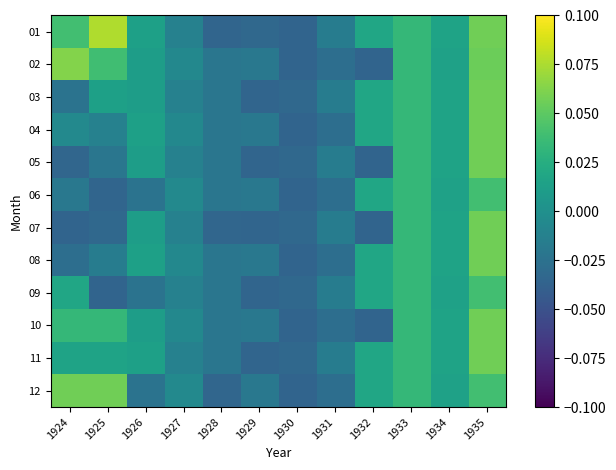

Which has a higher value, 1933 or 1934?

1933